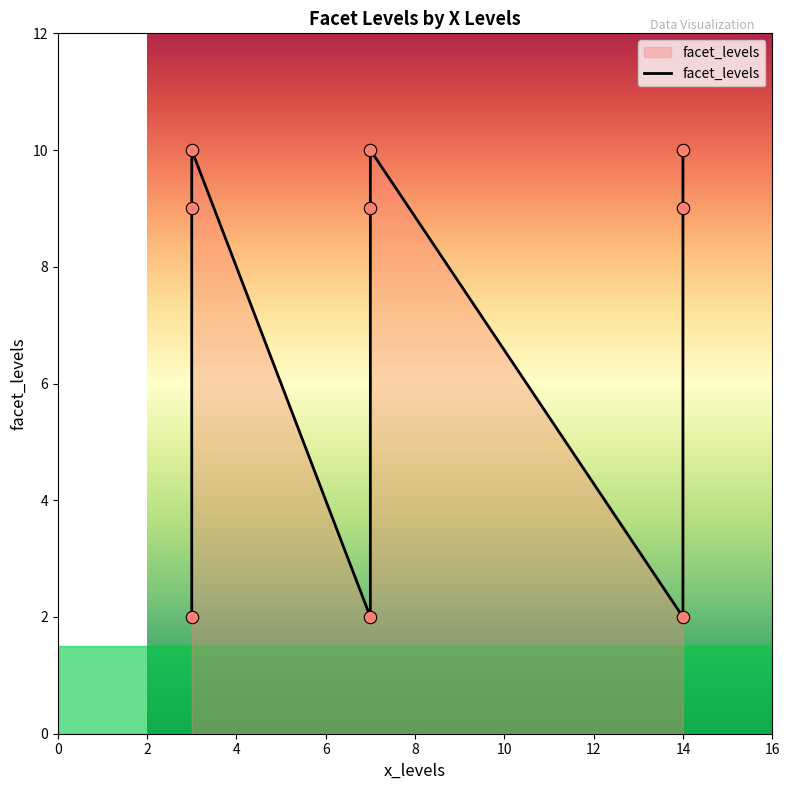

What is the ratio of the value at 3 to the value at 3?

0.9